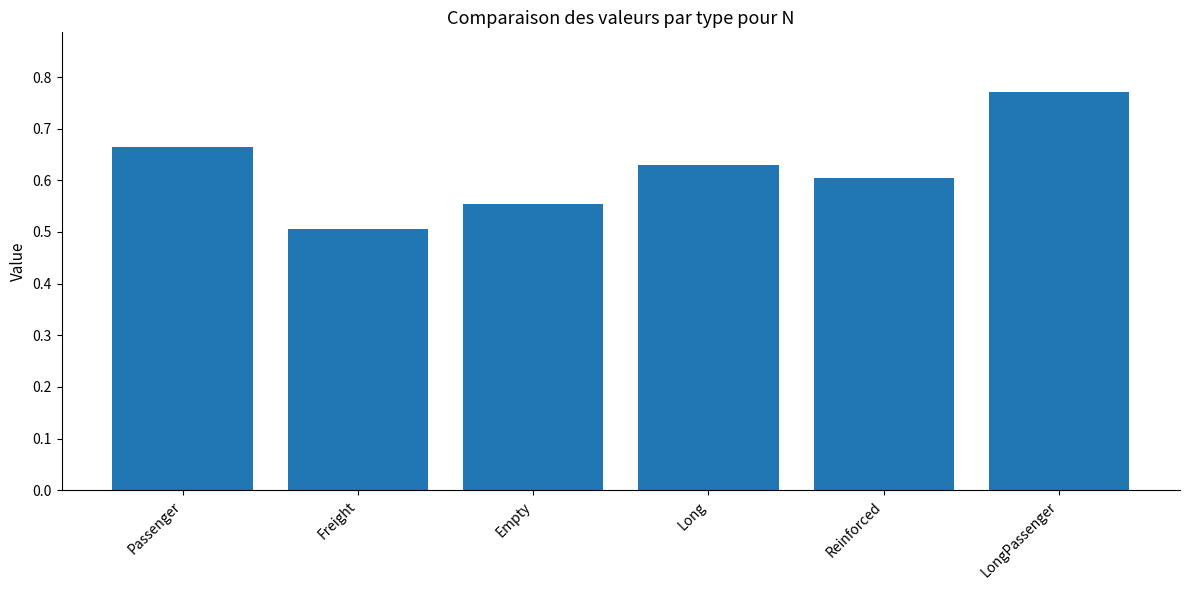

Are the bars horizontal?

No